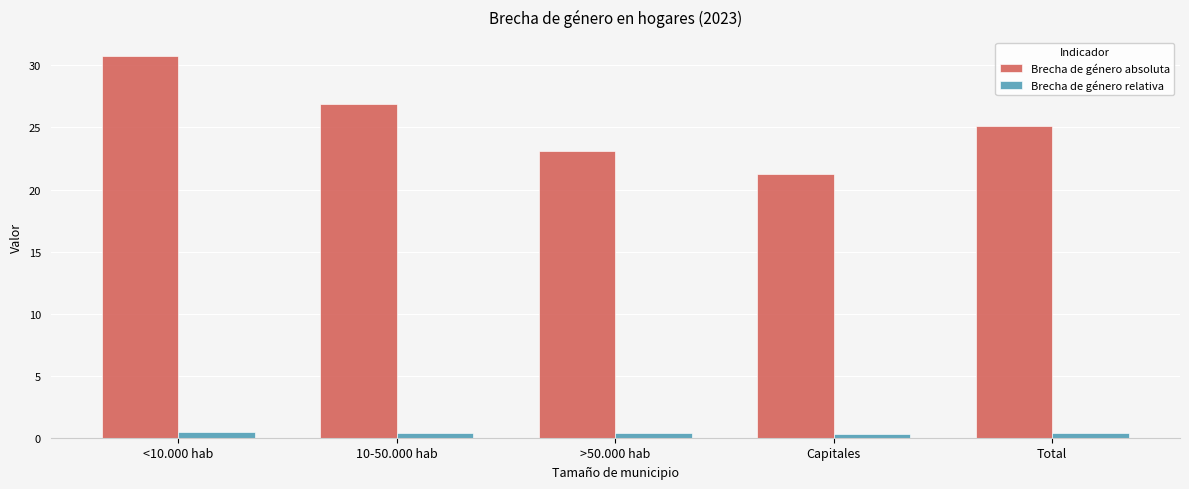

How many bars are there in total?

10